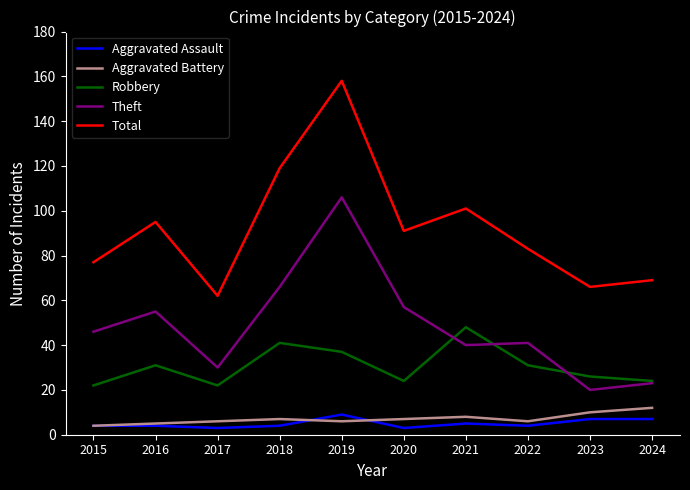

Between 2018 and 2022, which series saw the biggest shift?

Total